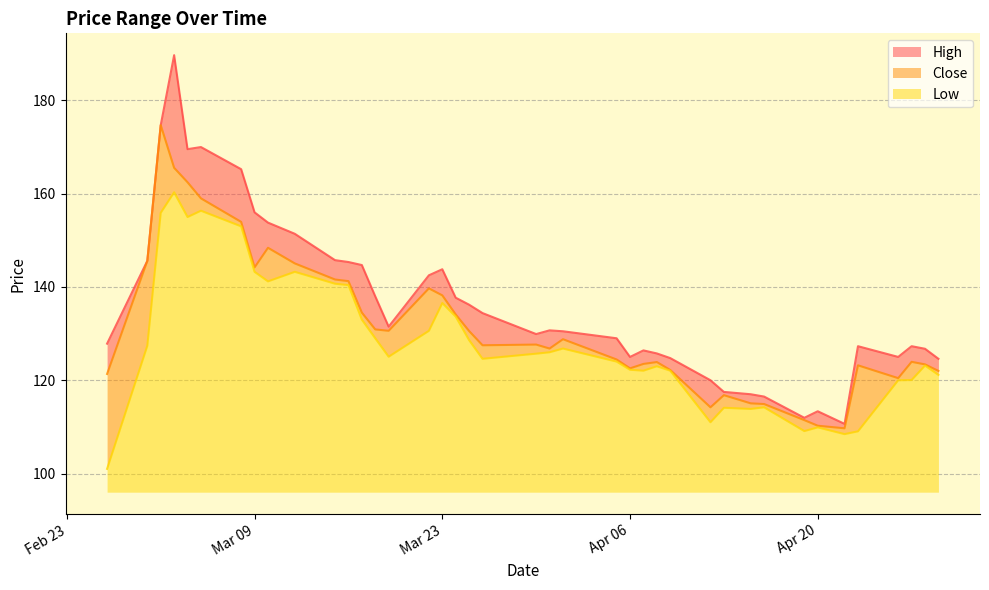

Does the chart have visible grid lines?

Yes